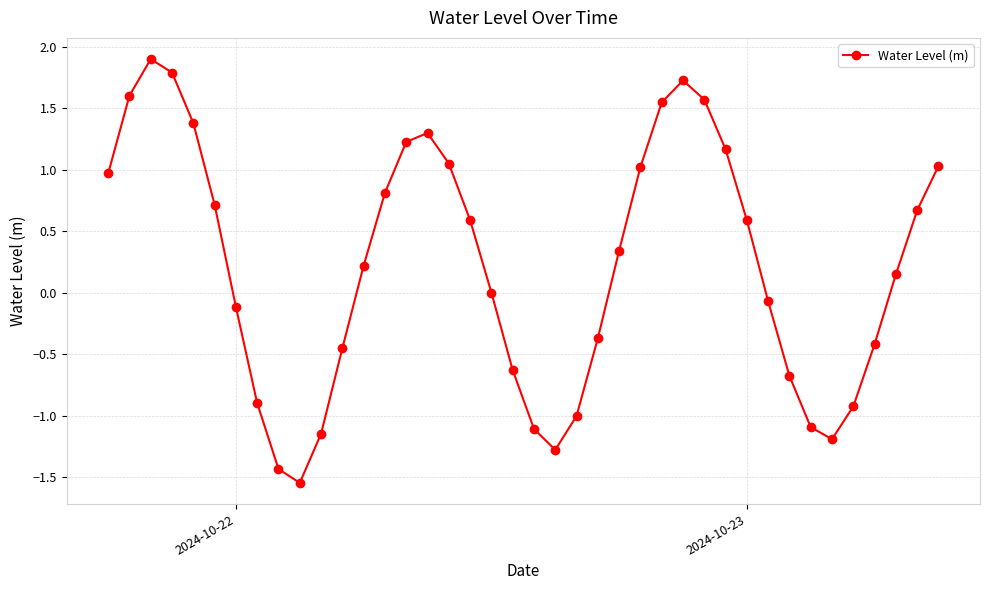

How many categories are shown in the chart?

40